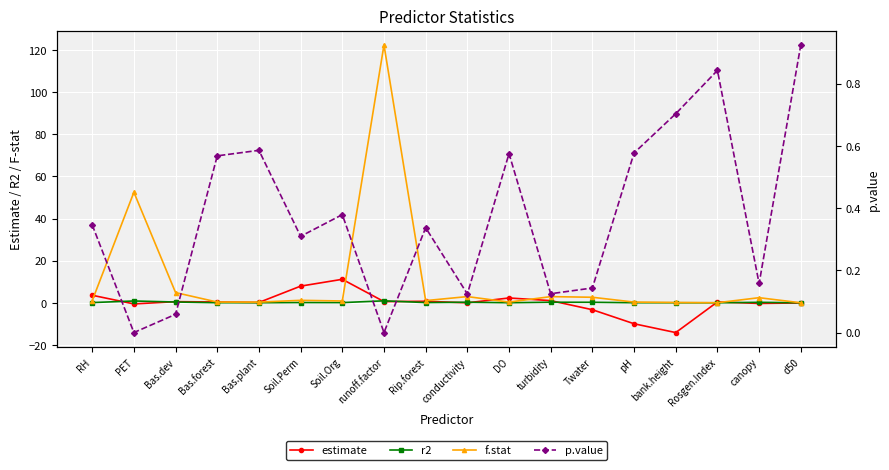

Is it true that r2 equals 0.0 at Rosgen.Index?

False